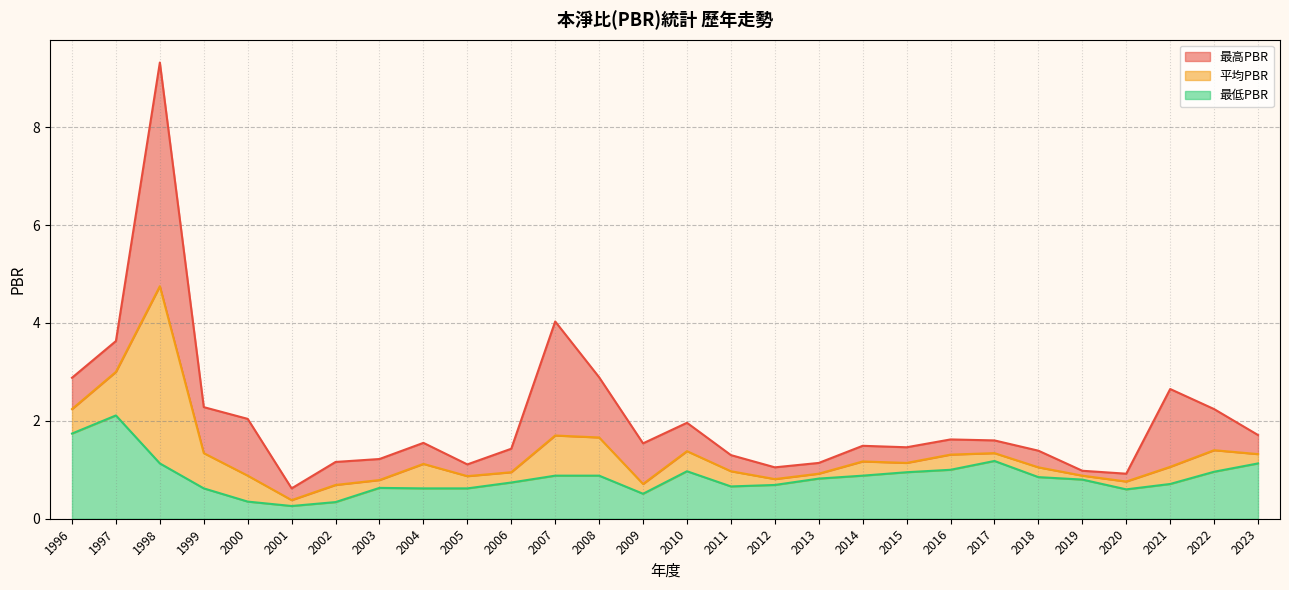

True or false: 平均PBR has more than 0 points higher than both neighbors.

True